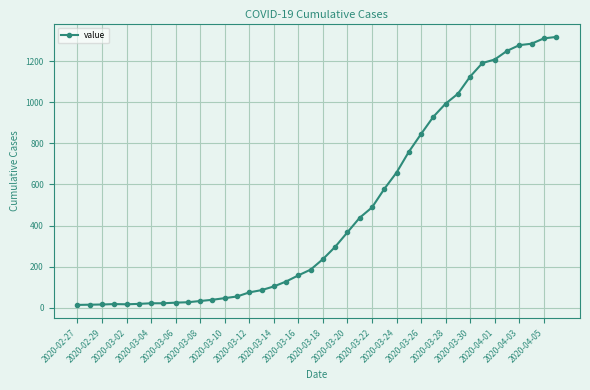

What is the average value?

467